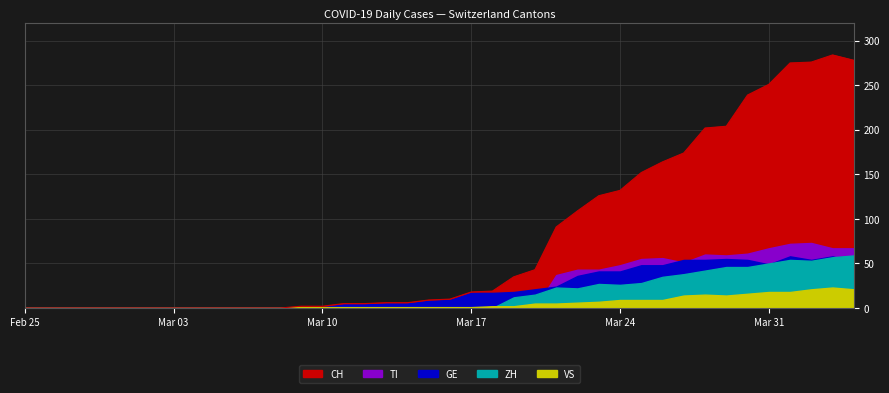

Reading left to right, what are all the values shown in this chart?

CH: 0	0	0	0	0	0	0	0	0	0	0	0	0	2	2	5	5	6	6	9	10	18	19	35	43	91	109	126	132	152	164	174	202	204	239	251	275	276	284	278
GE: 0	0	0	0	0	0	0	0	0	0	0	0	0	1	1	4	4	5	5	8	9	17	17	18	21	24	36	41	41	48	48	54	54	55	54	49	58	54	58	51
TI: 0	0	0	0	0	0	0	0	0	0	0	0	0	0	0	0	0	0	0	0	0	0	0	0	0	37	43	43	48	55	56	51	60	59	61	67	72	73	67	67
VS: 0	0	0	0	0	0	0	0	0	0	0	0	0	1	1	1	1	1	1	1	1	1	2	2	5	5	6	7	9	9	9	14	15	14	16	18	18	21	23	21
ZH: 0	0	0	0	0	0	0	0	0	0	0	0	0	0	0	0	0	0	0	0	0	0	0	12	15	23	22	27	26	28	35	38	42	46	46	50	54	53	57	59